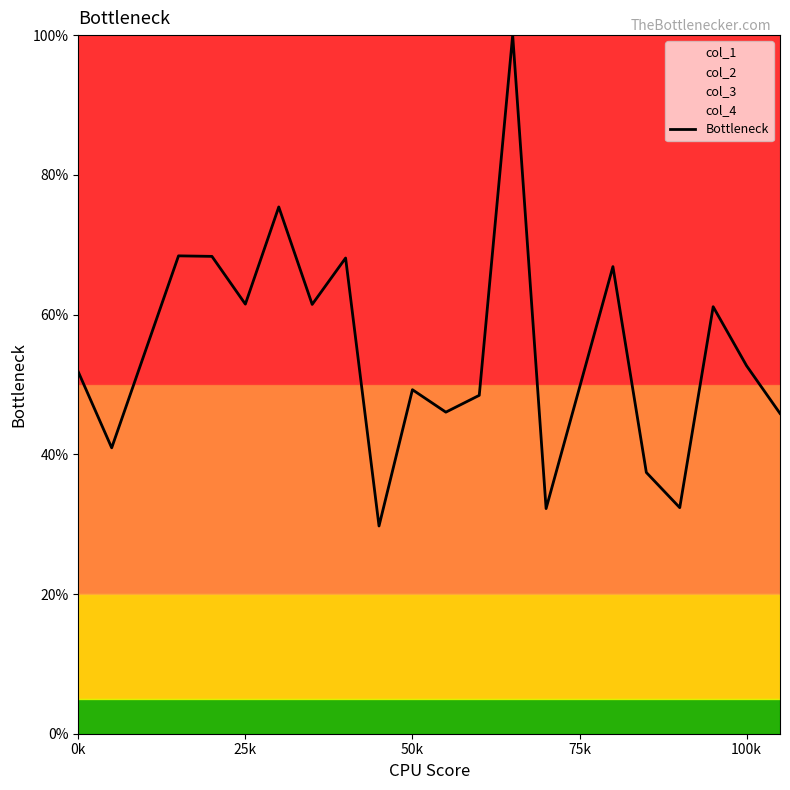

True or false: the data has more than 0 interior local peaks.

True